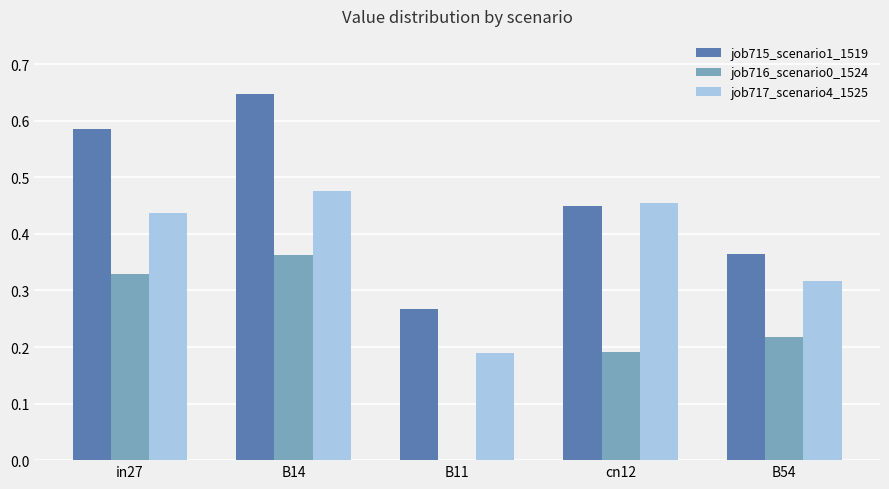

Which series has the largest total across all categories?

job715_scenario1_1519